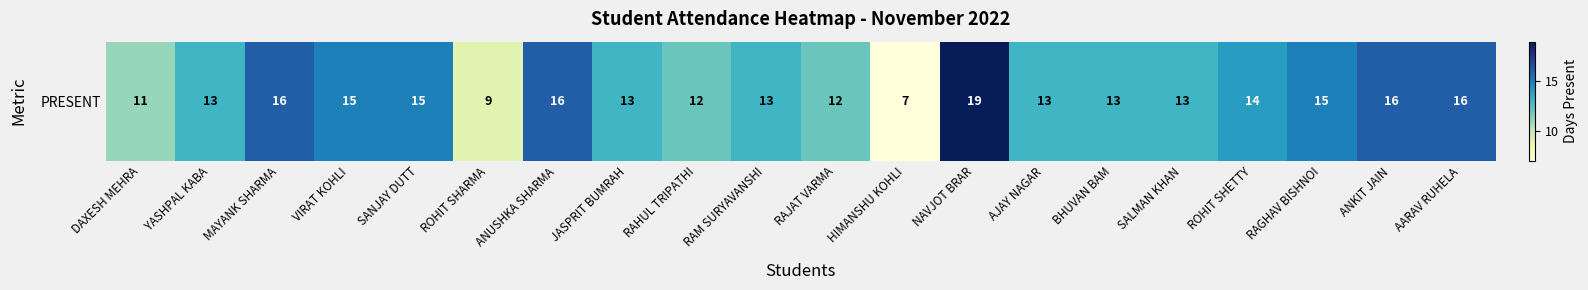

Reading left to right, extract all data points from this chart.

11	13	16	15	15	9	16	13	12	13	12	7	19	13	13	13	14	15	16	16